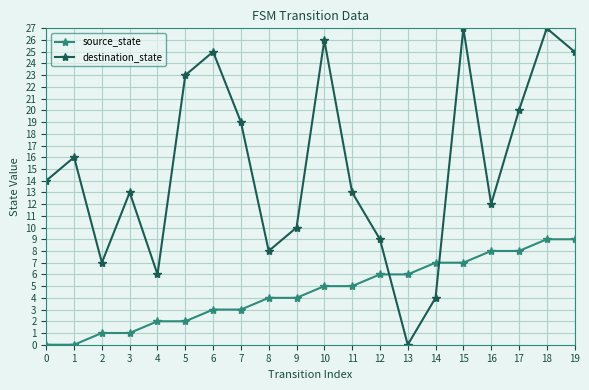

After their last crossing, which series has the higher values: source_state or destination_state?

destination_state